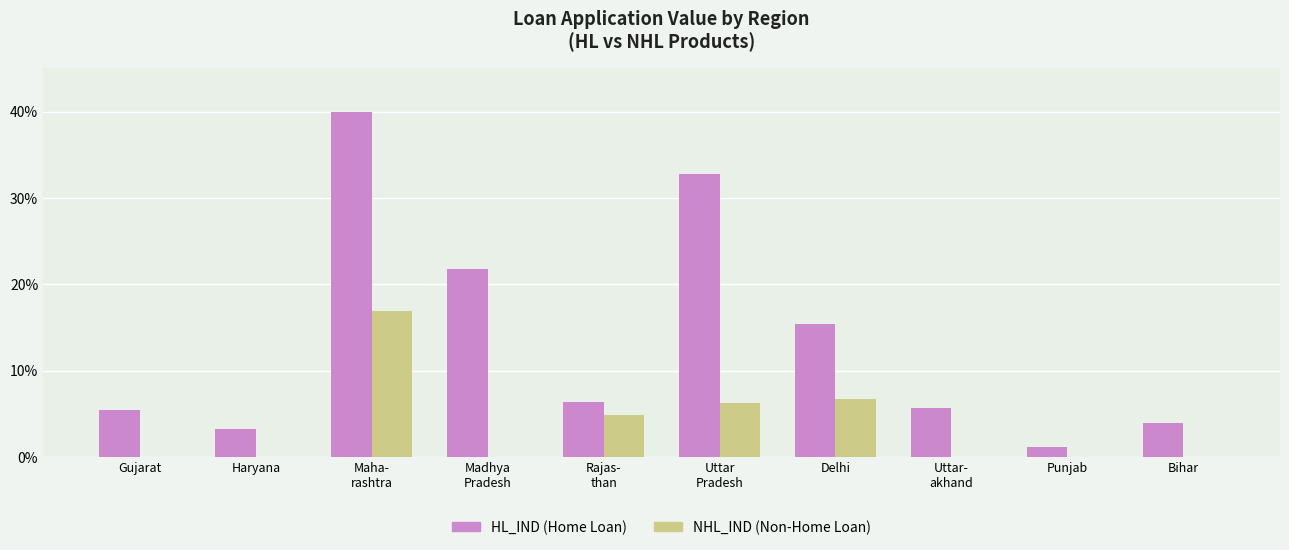

The NHL_IND (Non-Home Loan) series shows -6.0 at Punjab. True or false?

False